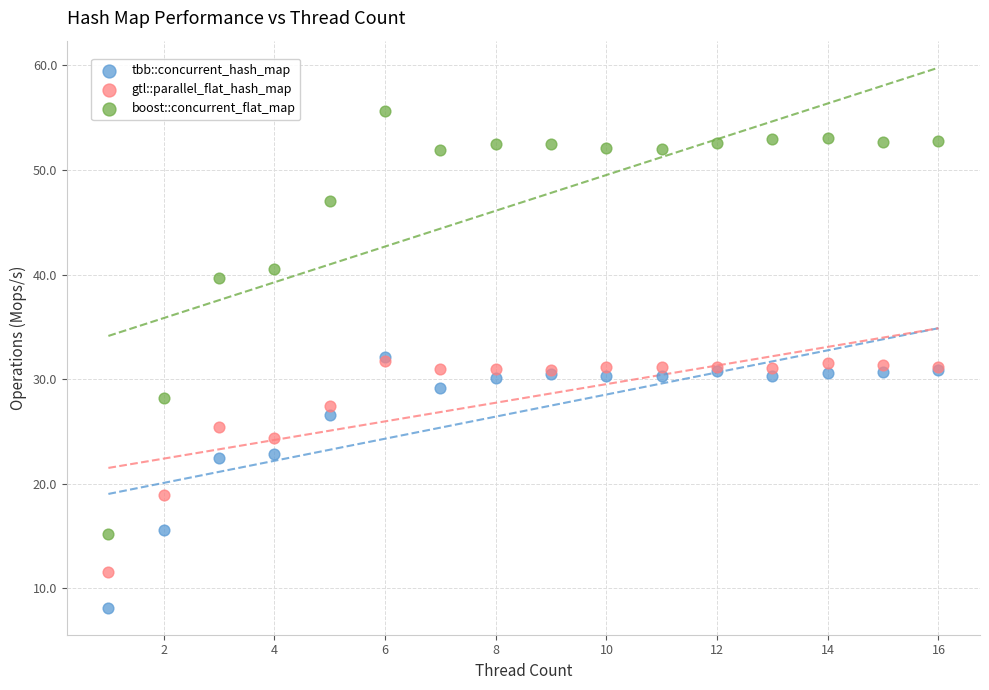

What are all the series names shown in the legend?

tbb::concurrent_hash_map, gtl::parallel_flat_hash_map, boost::concurrent_flat_map